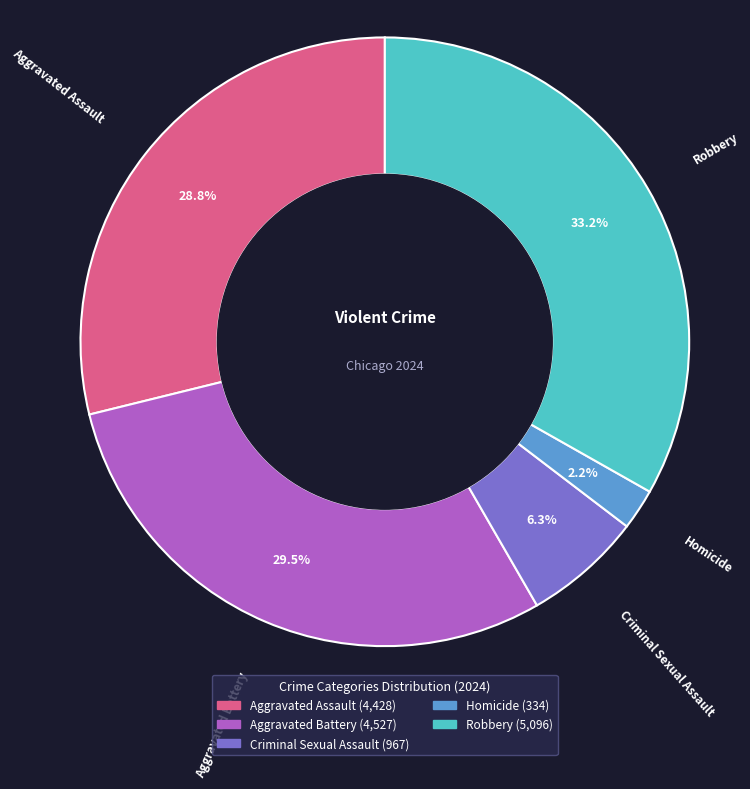

To the nearest percent, what portion does Criminal Sexual Assault represent?

6%